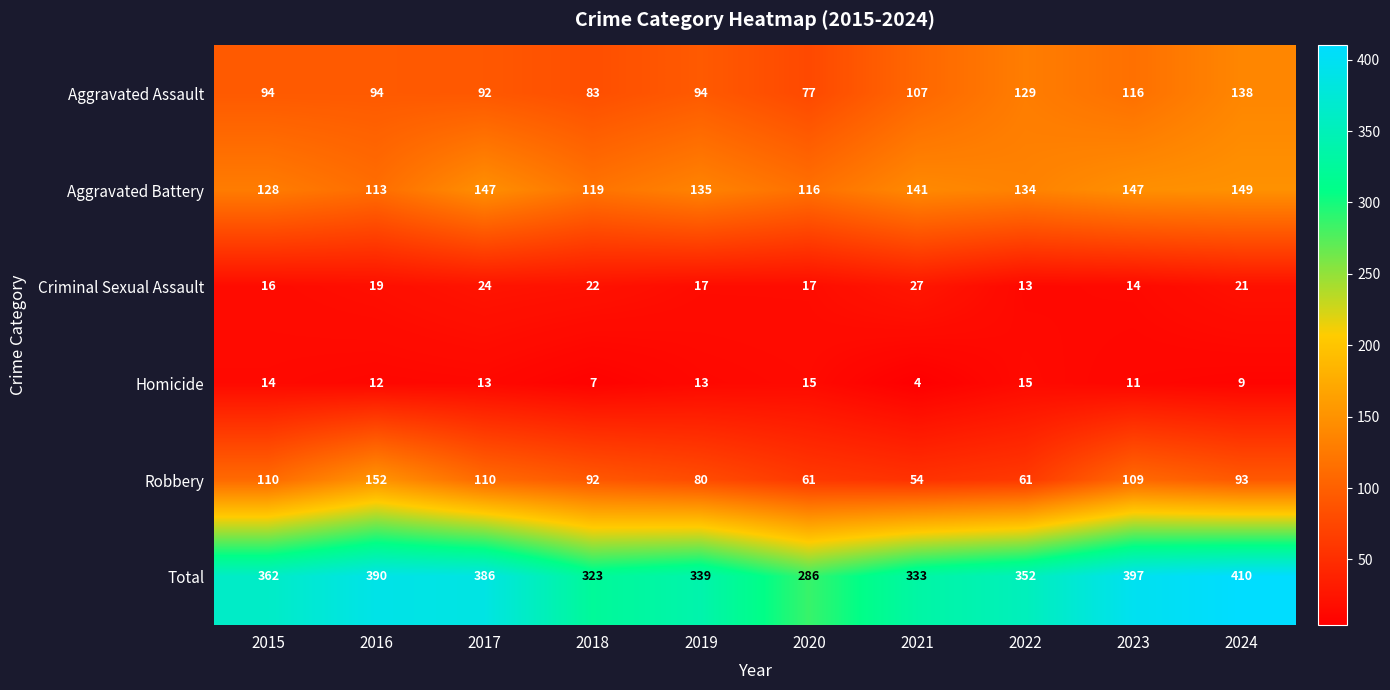

Count the number of data series in this chart.

6